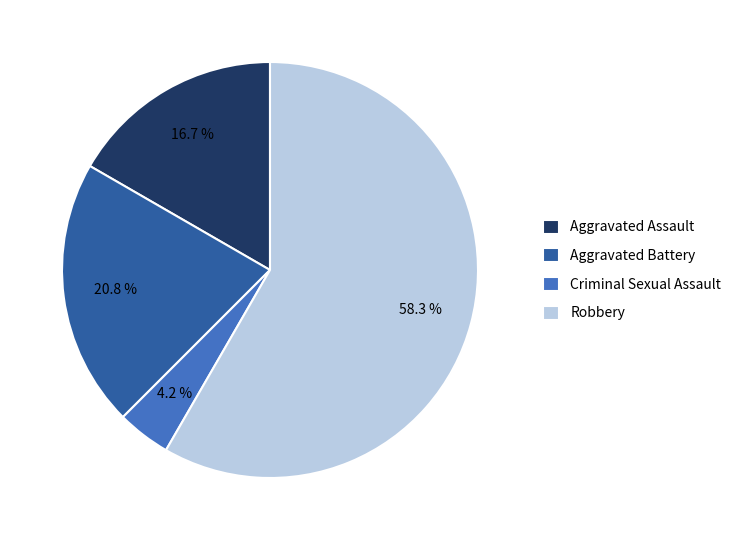

Which has a higher value, Robbery or Aggravated Battery?

Robbery